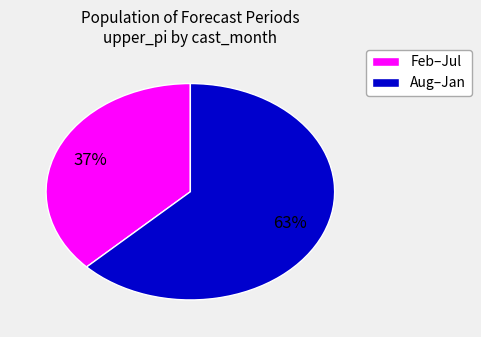

To the nearest percent, what is the difference between the largest and smallest slice percentages?

26%